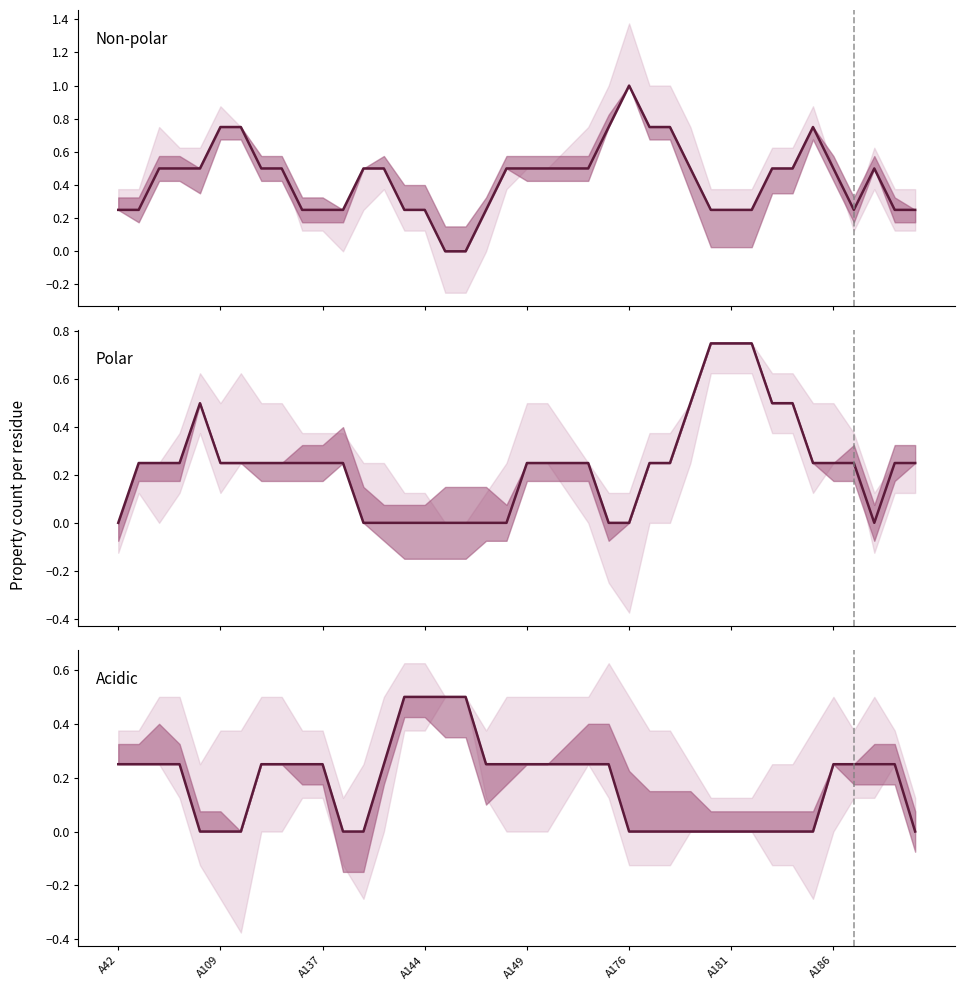

Which series has the largest total across all categories?

non_polar